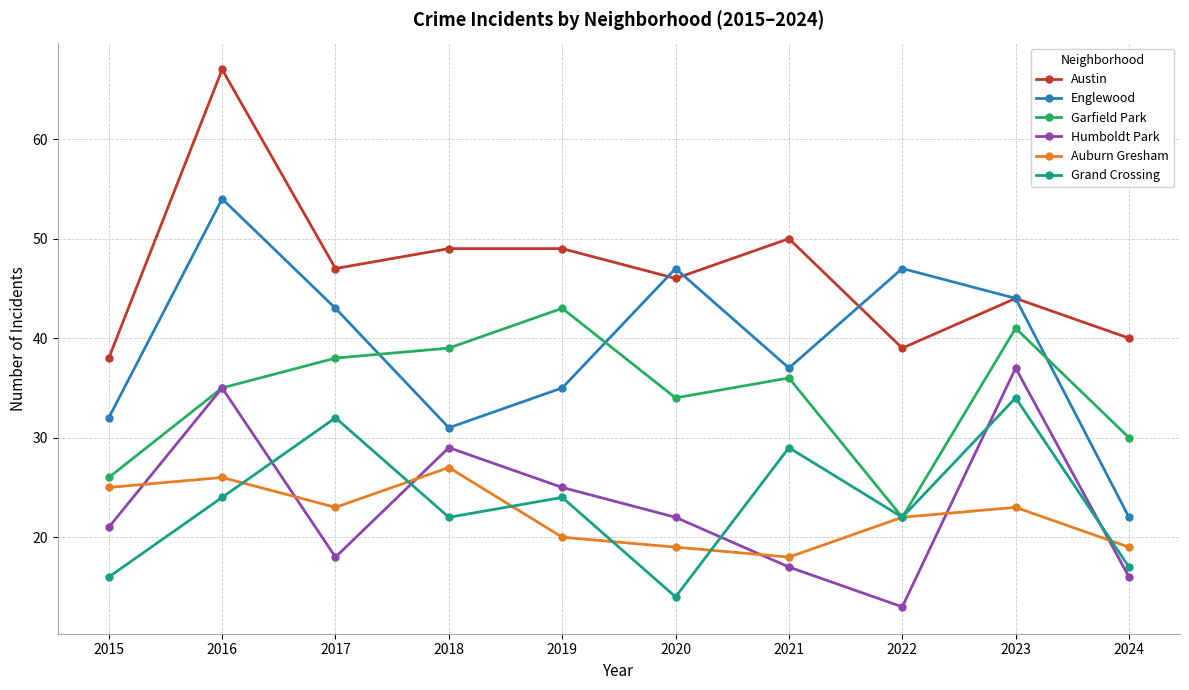

Which category has the lowest value in the Humboldt Park series?

2022